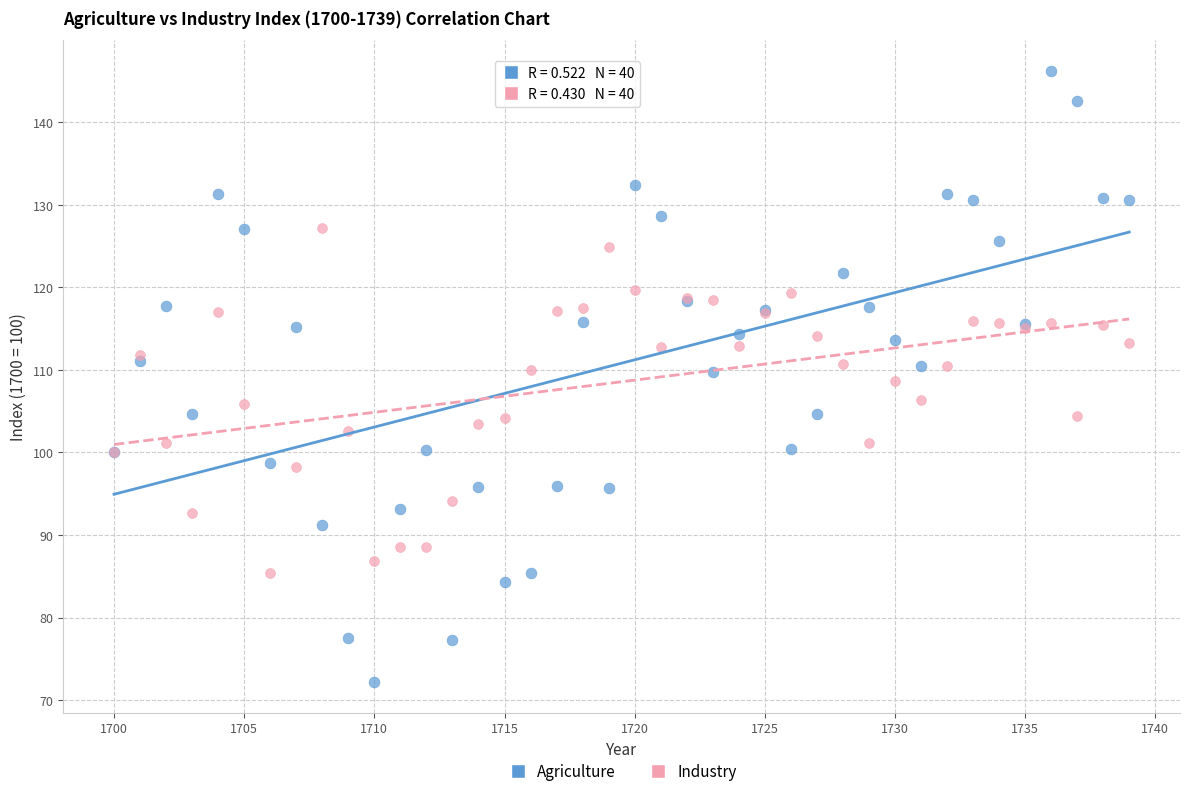

Which series has the widest spread of Y values?

Agriculture